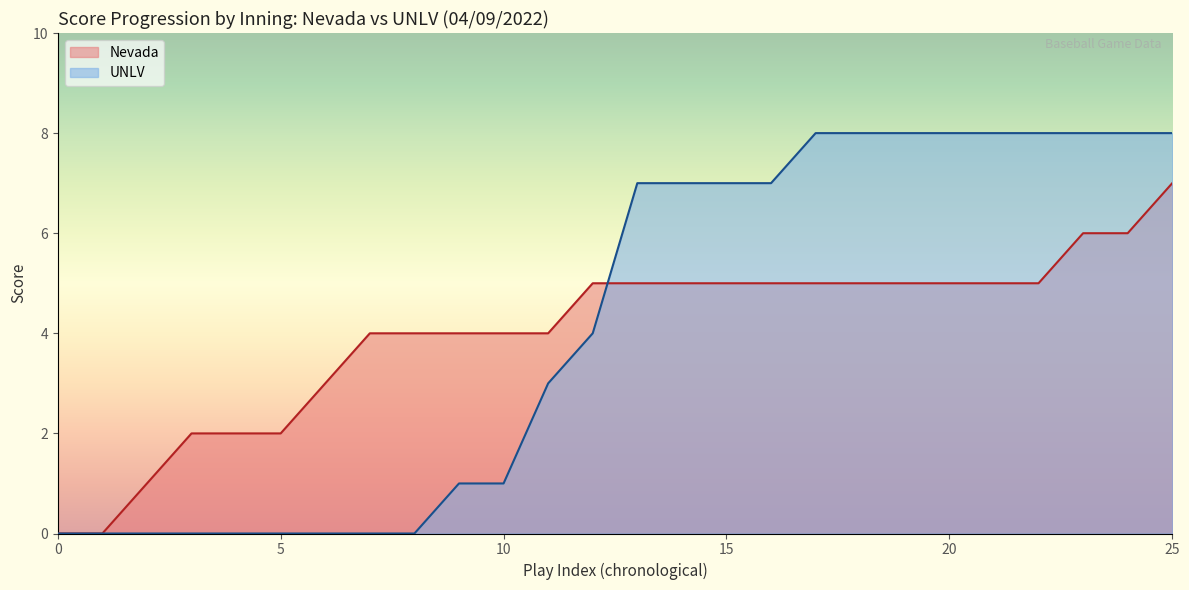

What is the greatest value displayed?

8